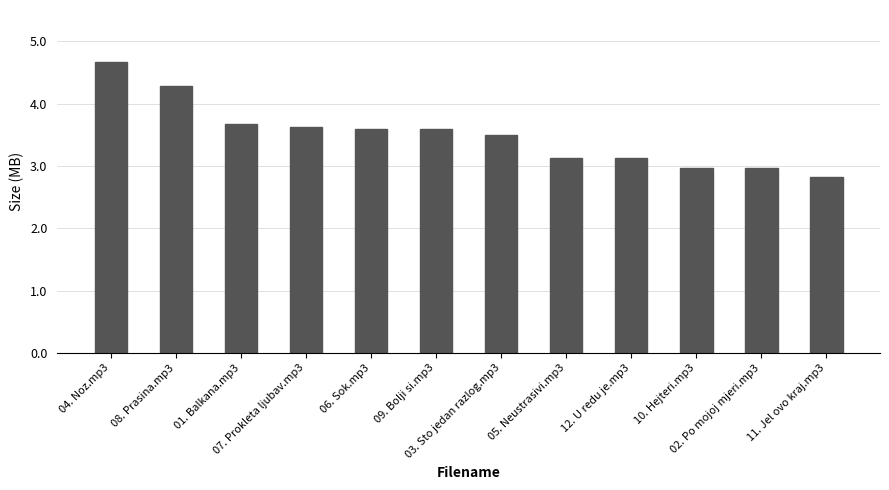

Reading left to right, list all the values displayed in this chart.

04. Noz.mp3=4.7	08. Prasina.mp3=4.3	01. Balkana.mp3=3.7	07. Prokleta ljubav.mp3=3.6	06. Sok.mp3=3.6	09. Bolji si.mp3=3.6	03. Sto jedan razlog.mp3=3.5	05. Neustrasivi.mp3=3.1	12. U redu je.mp3=3.1	10. Hejteri.mp3=3.0	02. Po mojoj mjeri.mp3=3.0	11. Jel ovo kraj.mp3=2.8